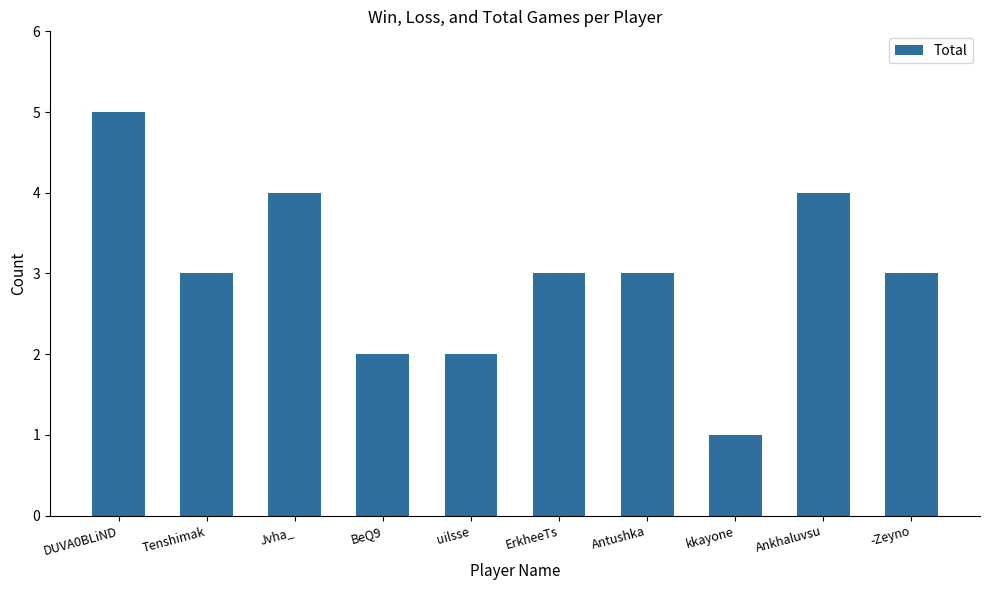

What is the sum of all values?

30